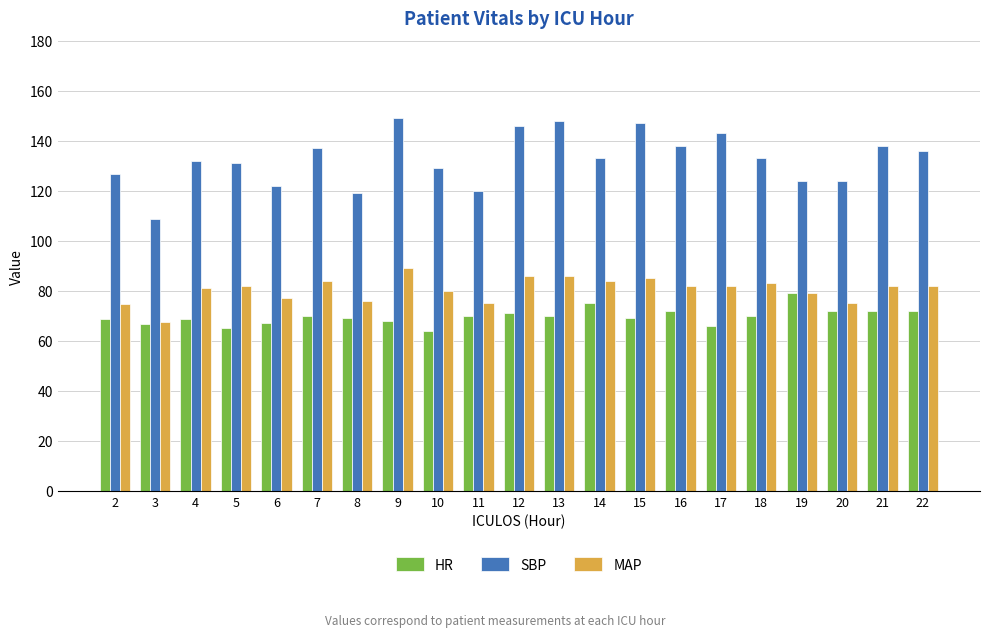

How many categories are shown in the chart?

21